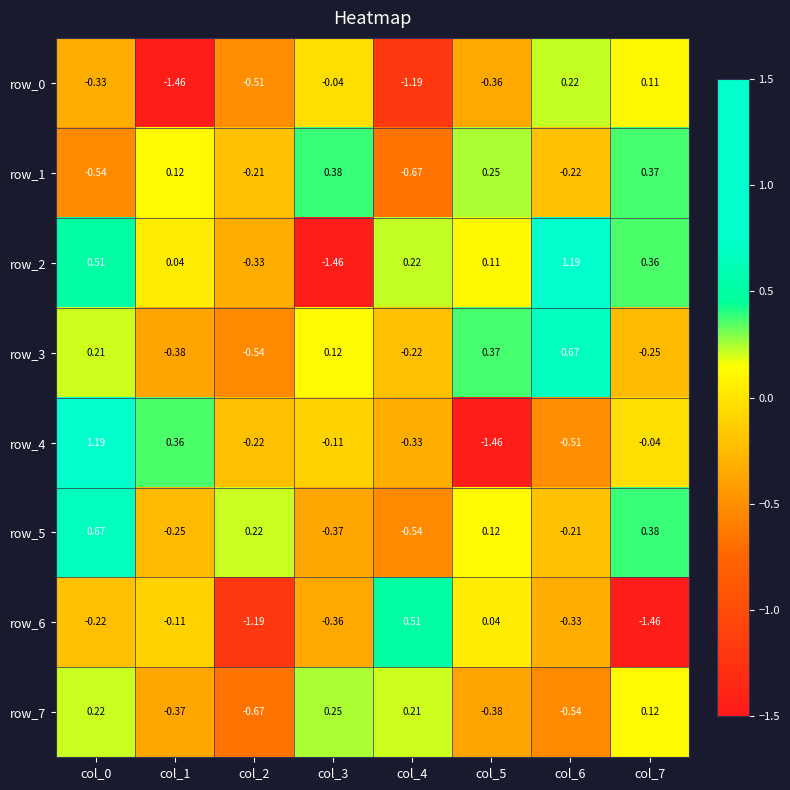

What is the difference between the second highest and second lowest values in the row_4 series?

0.9